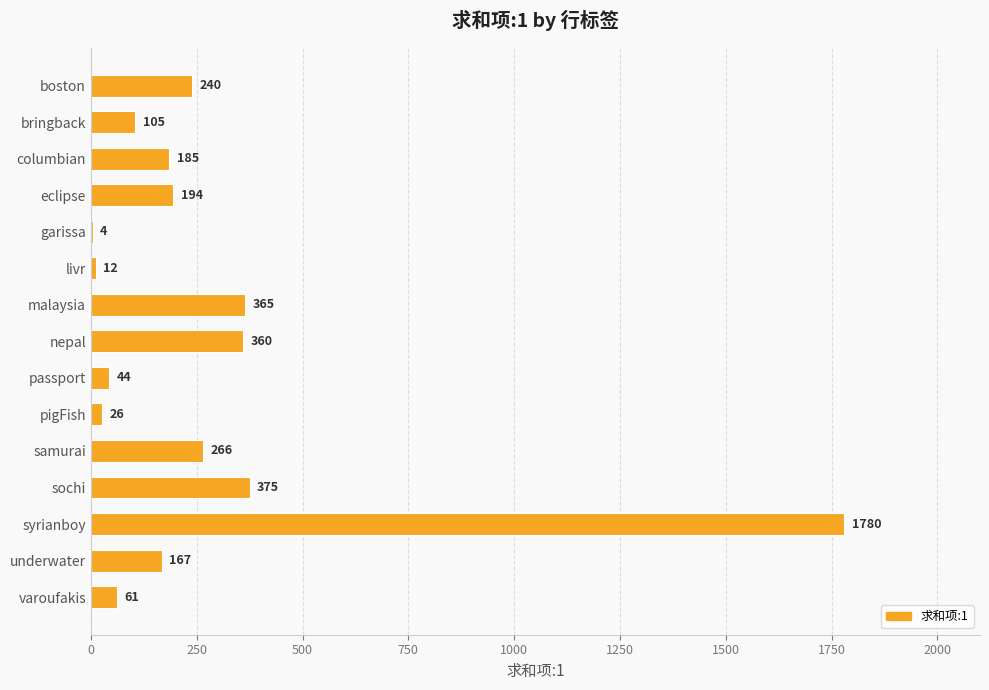

Which label corresponds to the largest value in the chart?

syrianboy